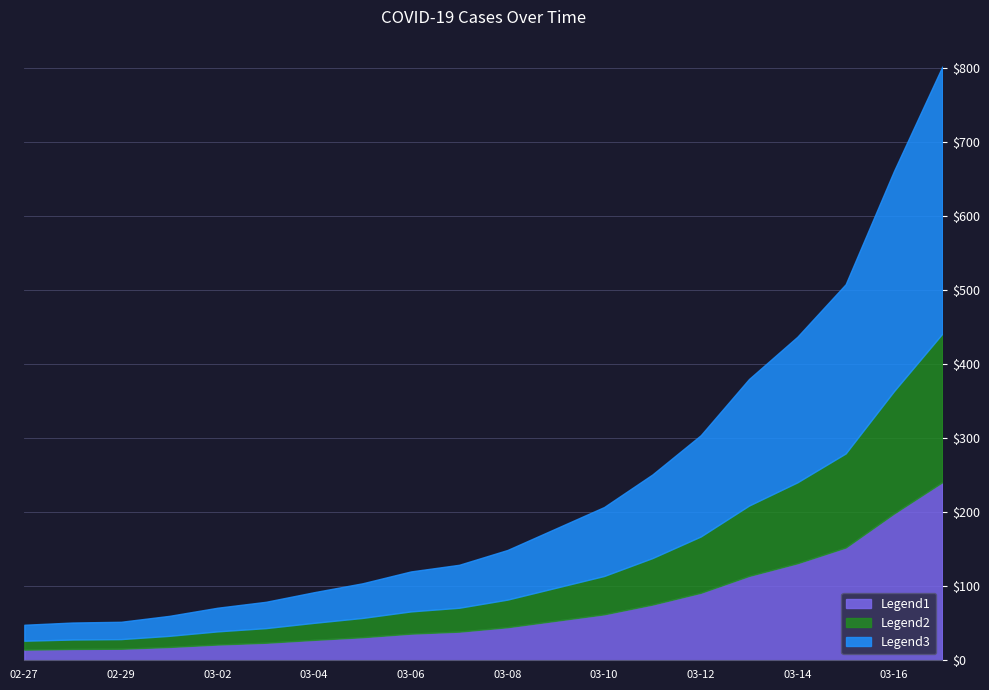

What is the change in value from 2020-03-15 to 2020-03-17?

+294